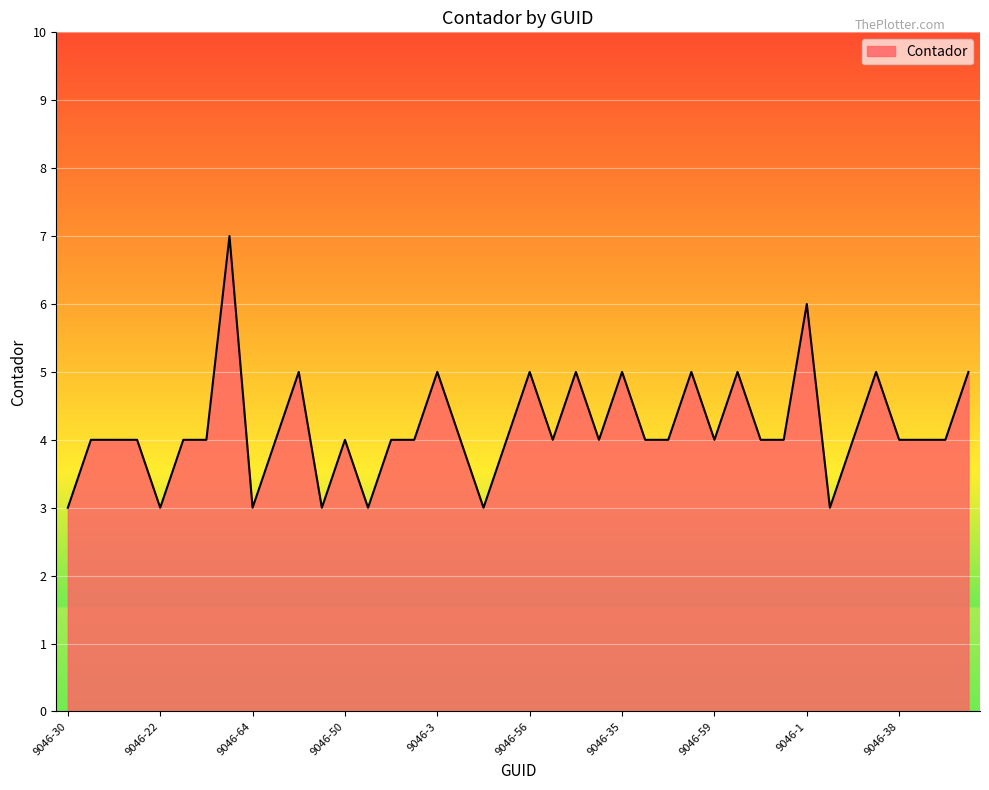

What is the minimum value shown in the chart?

3